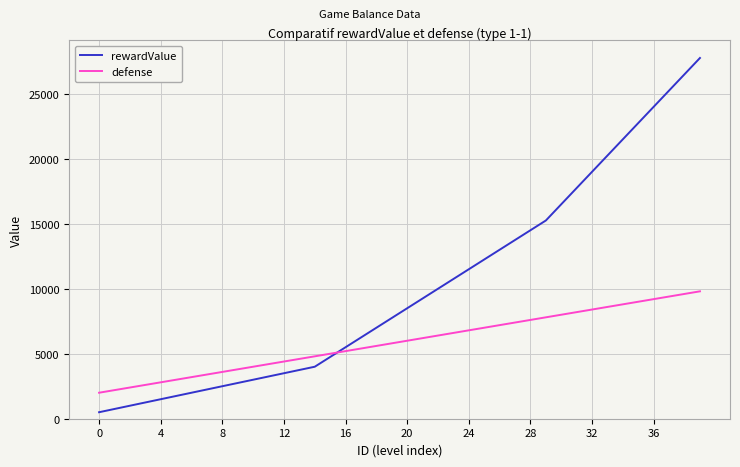

Rank the series by their average value, from highest to lowest.

rewardValue, defense